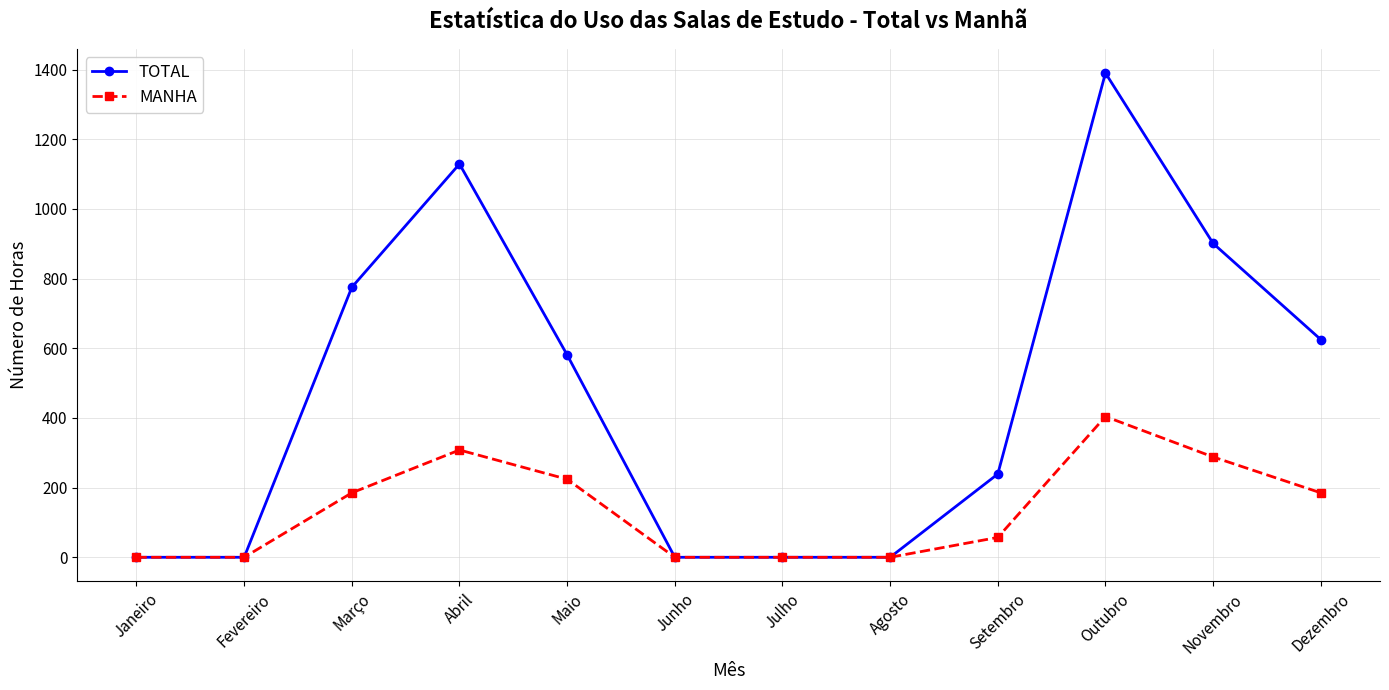

What value does the TOTAL series have at Outubro?

1390